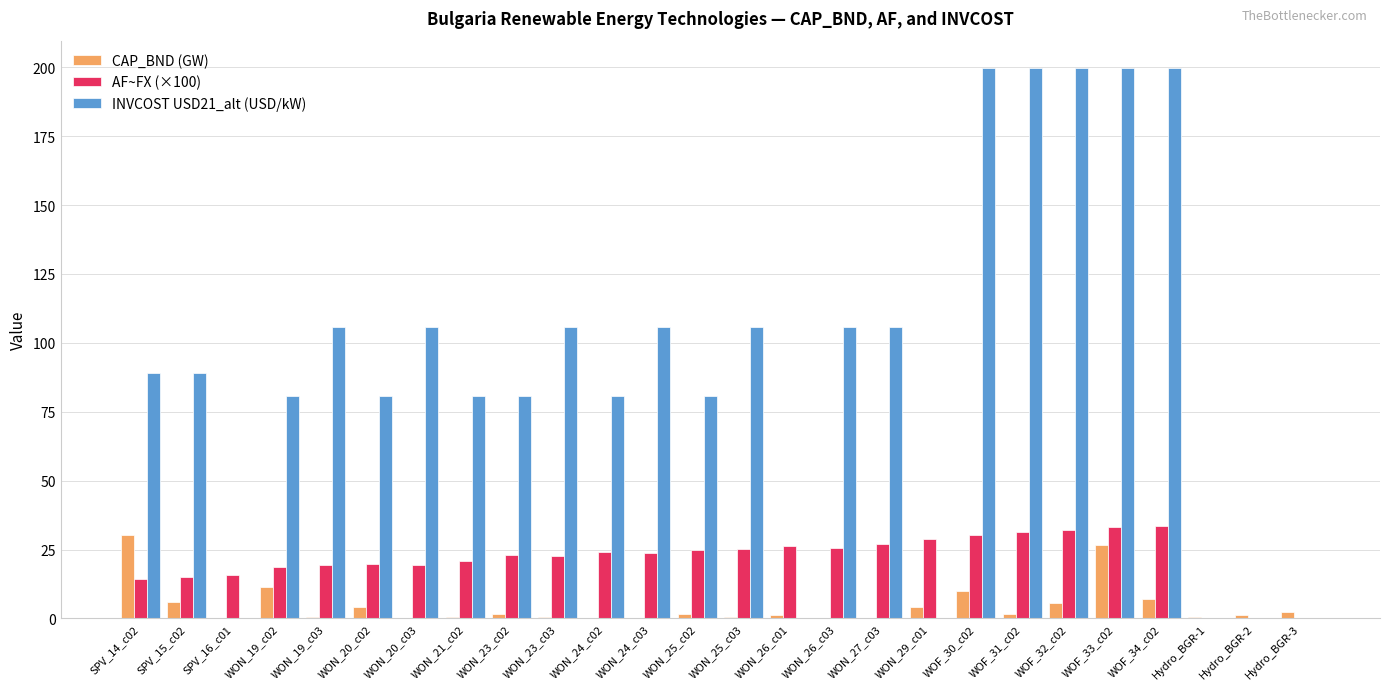

The value of AF~FX (×100) at WON_20_c02 is 19.9. True or false?

True